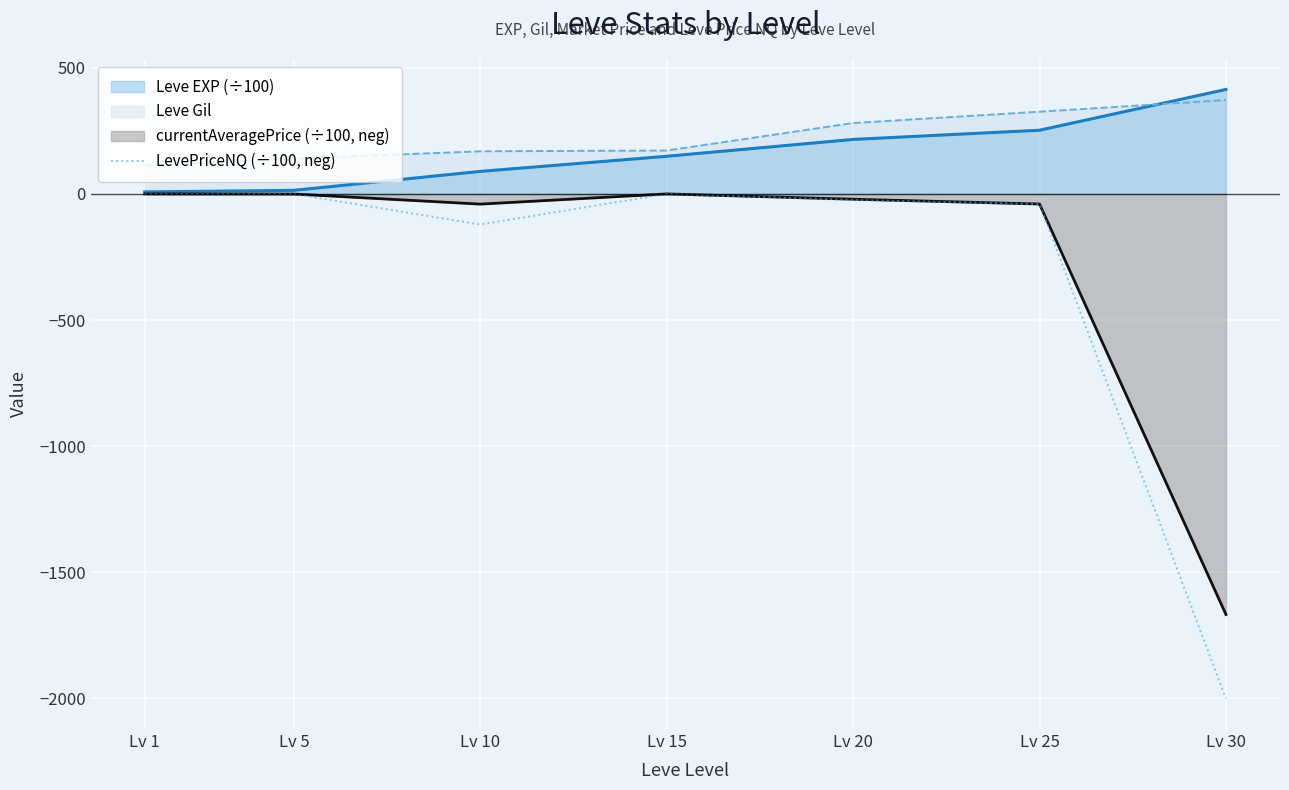

Which series has the largest range (max minus min)?

LevePriceNQ (÷100, neg)